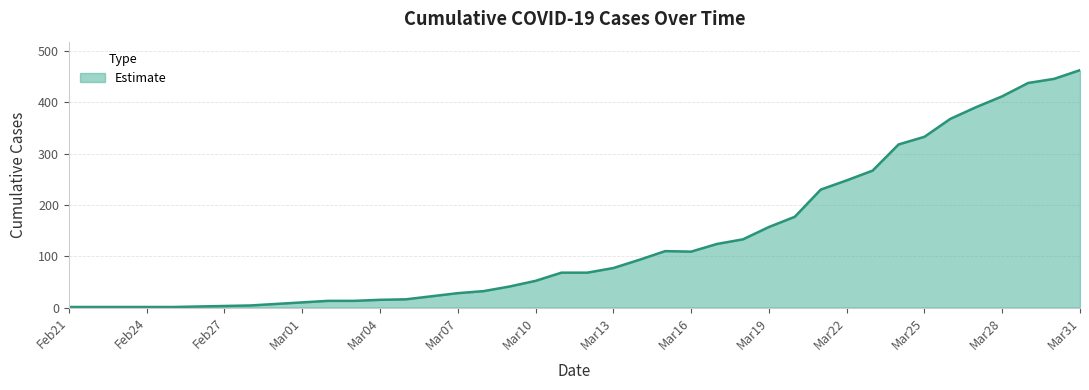

Reading left to right, what are all the values shown in this chart?

Feb21=1	Feb22=1	Feb23=1	Feb24=1	Feb25=1	Feb26=2	Feb27=3	Feb28=4	Feb29=7	Mar01=10	Mar02=13	Mar03=13	Mar04=15	Mar05=16	Mar06=22	Mar07=28	Mar08=32	Mar09=41	Mar10=52	Mar11=68	Mar12=68	Mar13=77	Mar14=93	Mar15=110	Mar16=109	Mar17=124	Mar18=133	Mar19=157	Mar20=177	Mar21=230	Mar22=248	Mar23=267	Mar24=318	Mar25=333	Mar26=368	Mar27=391	Mar28=412	Mar29=438	Mar30=446	Mar31=463